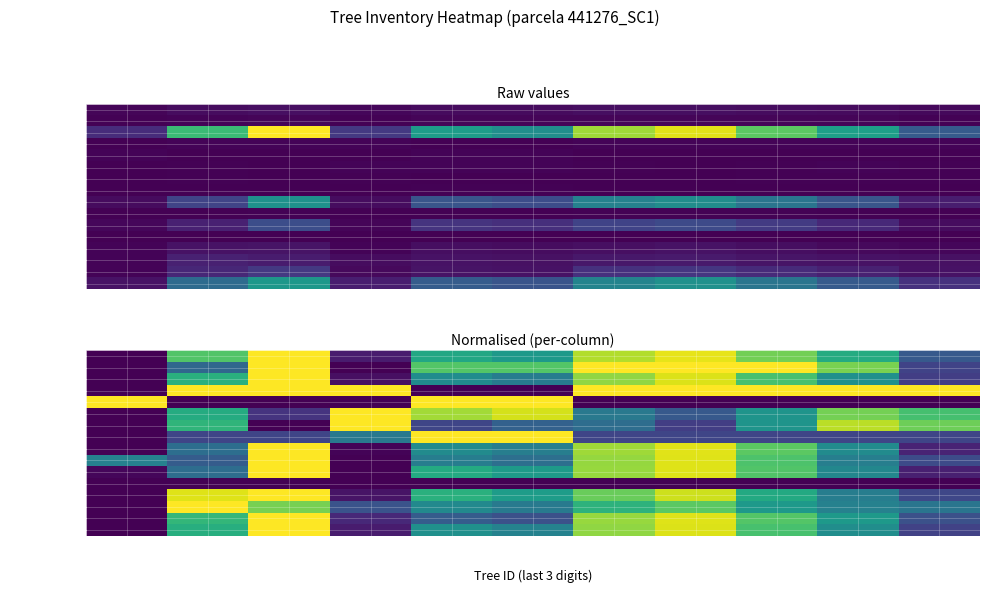

Is the value of g at 002 greater than the value of wtbl at 008?

No